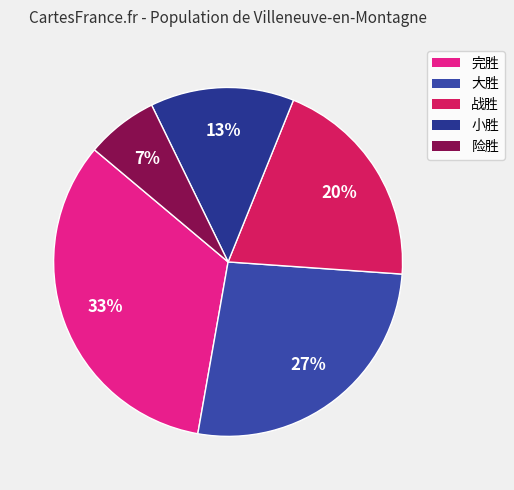

Is the sum of 完胜 and 战胜 greater than half?

Yes